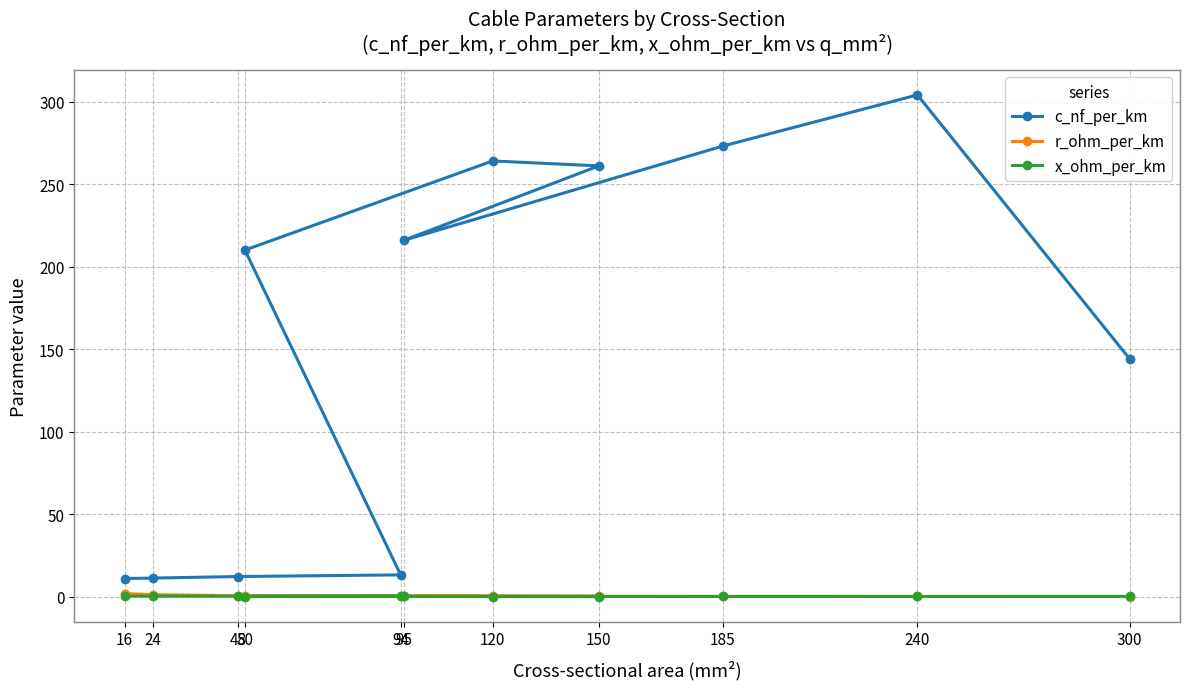

What is the total value across all series at 120?

264.3